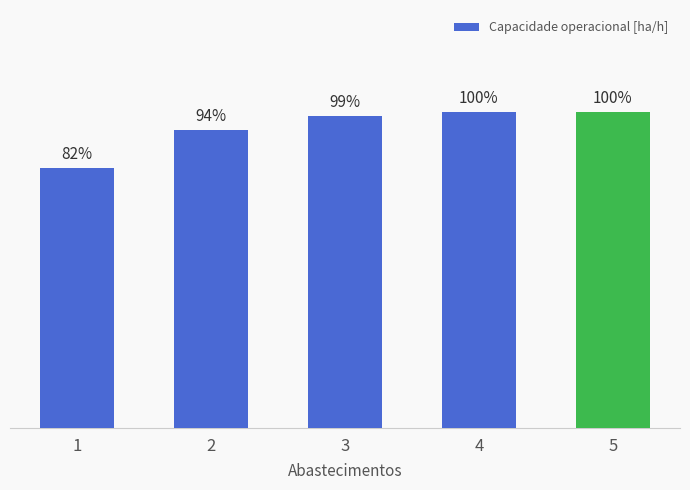

At which label is the value closest to 1?

1